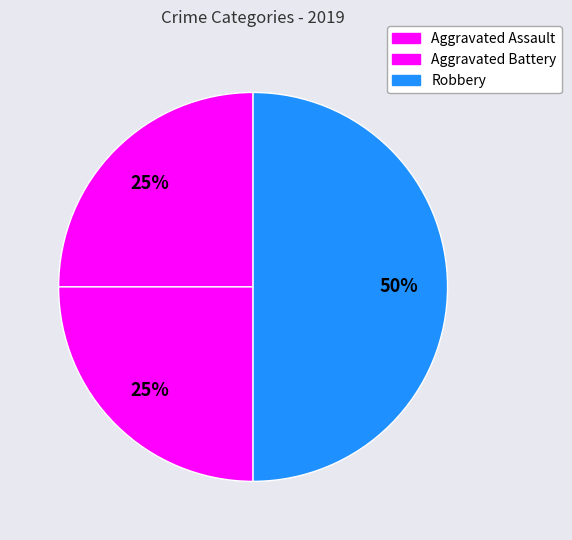

Rank the categories by value from highest to lowest.

Robbery, Aggravated Assault, Aggravated Battery